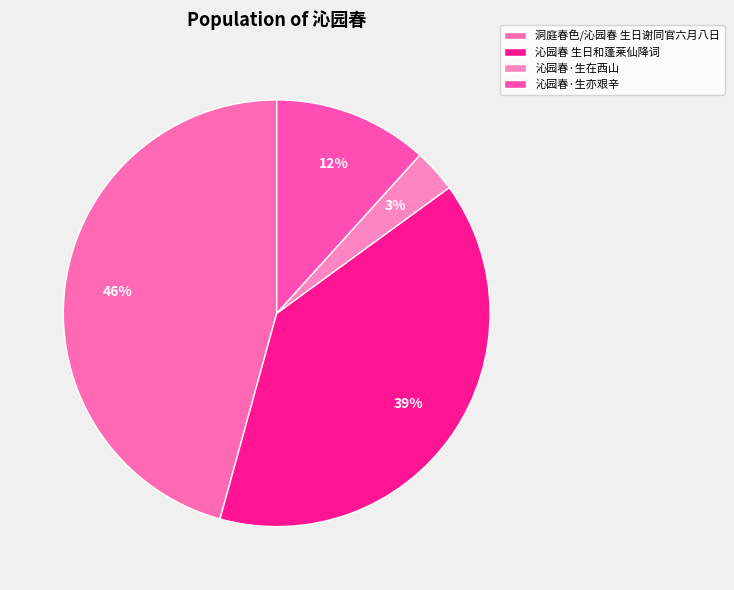

How many segments does this pie chart have?

4